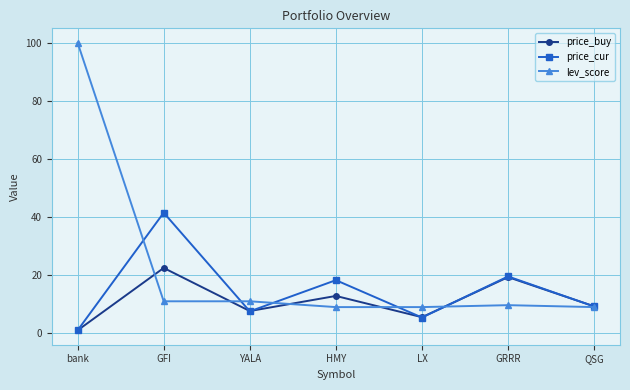

Which category has the lowest value in the price_buy series?

bank